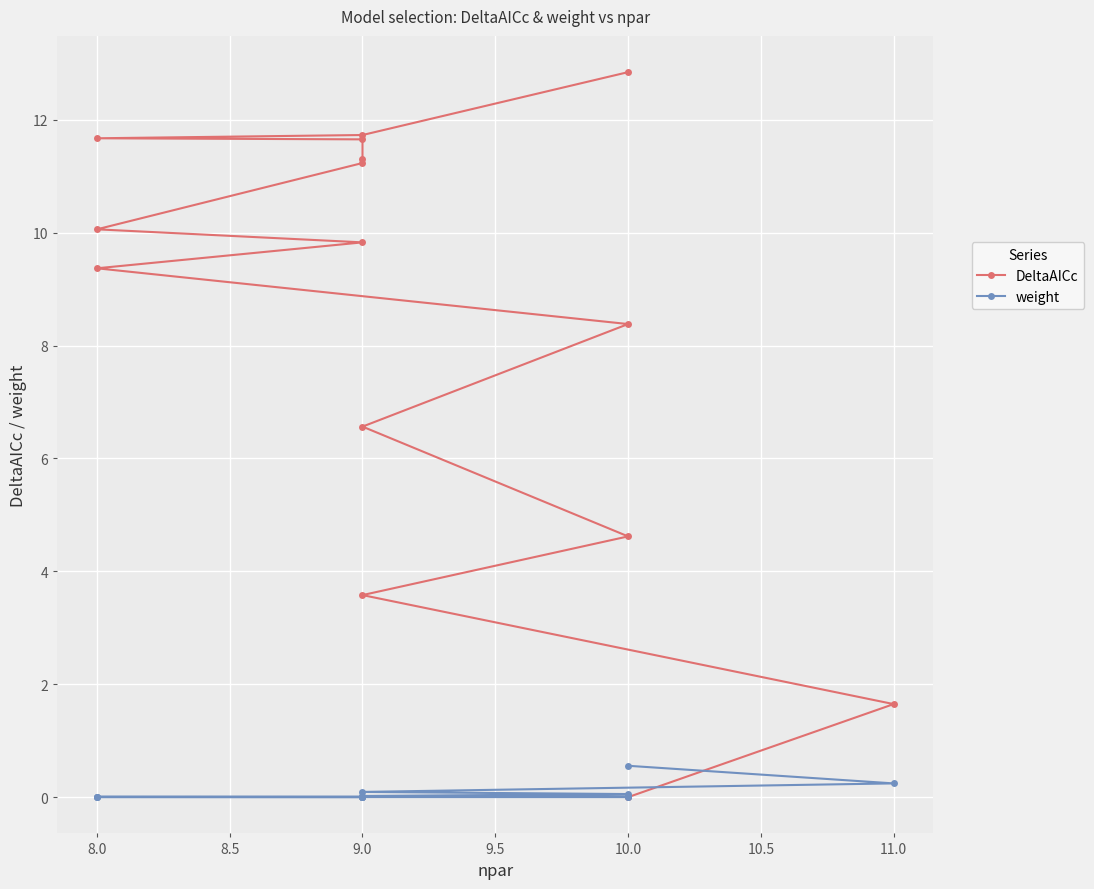

What is the greatest value displayed?

12.8